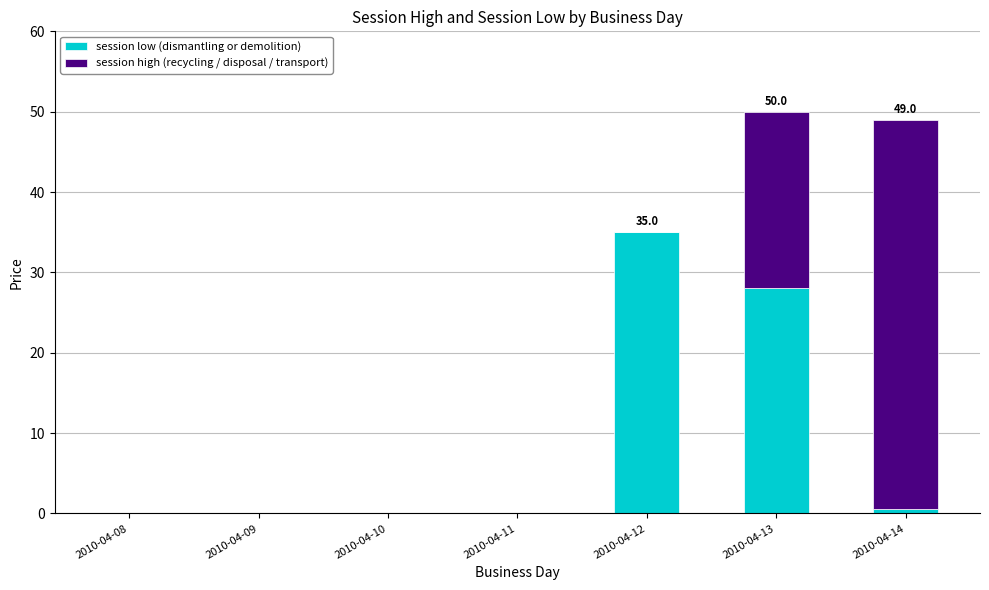

Reading left to right, transcribe the values for session low (dismantling or demolition).

2010-04-08=0.0	2010-04-09=0.0	2010-04-10=0.0	2010-04-11=0.0	2010-04-12=35.0	2010-04-13=28.0	2010-04-14=0.6